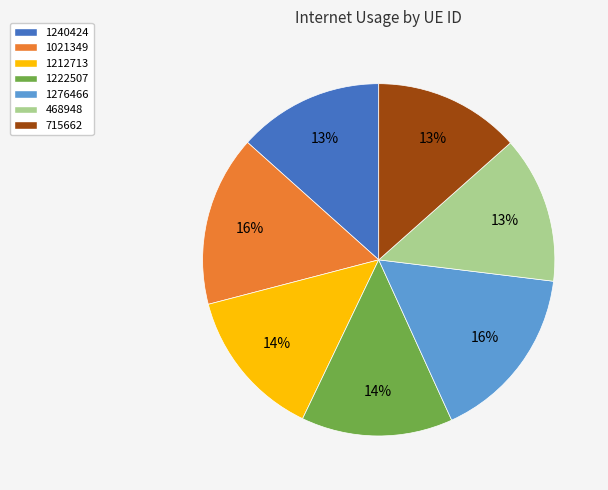

Is there any slice that represents more than half of the pie?

No